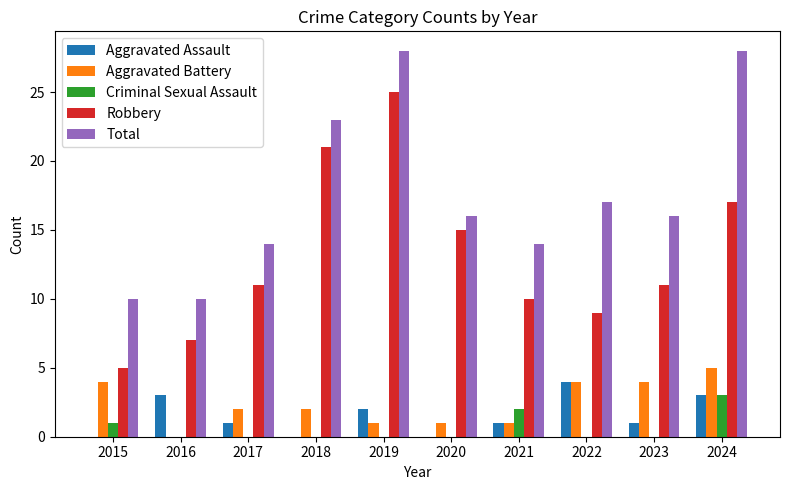

How many categories are shown in the chart?

10